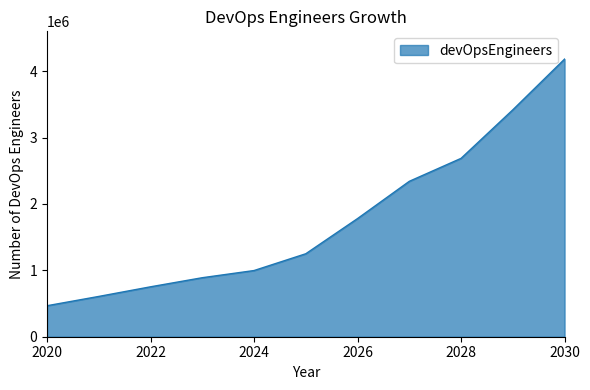

What is the difference between the maximum and minimum values?

3715000